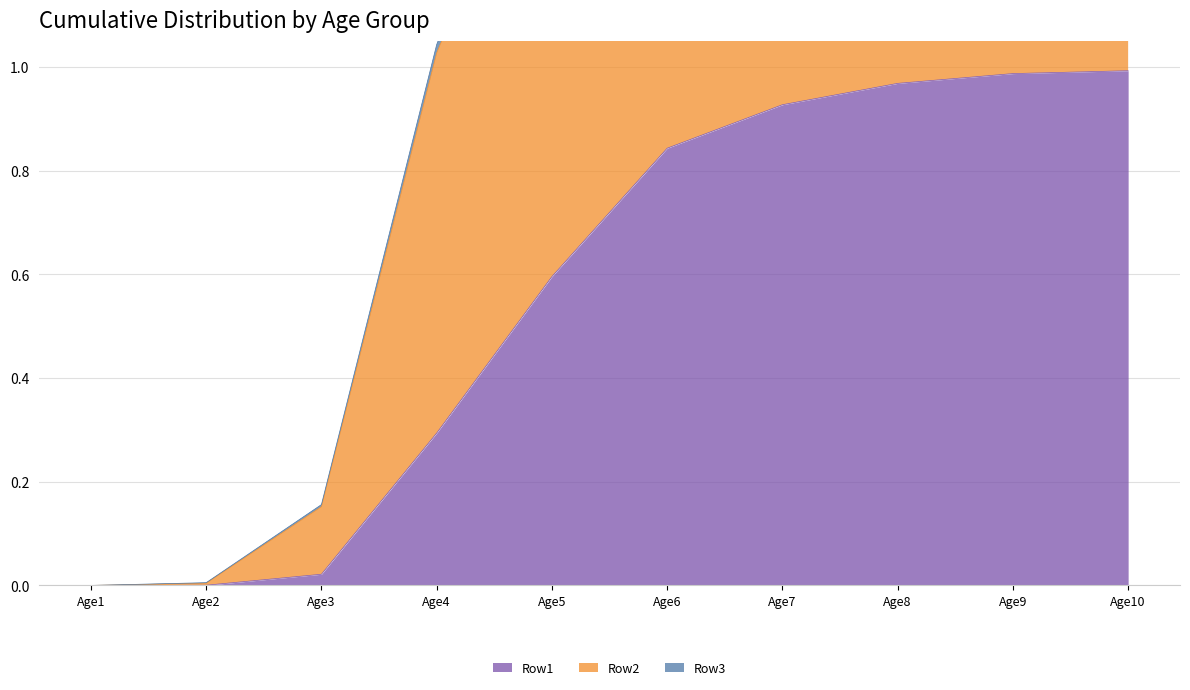

What is the value of the Row2 point at the 8th from the left?

2.0